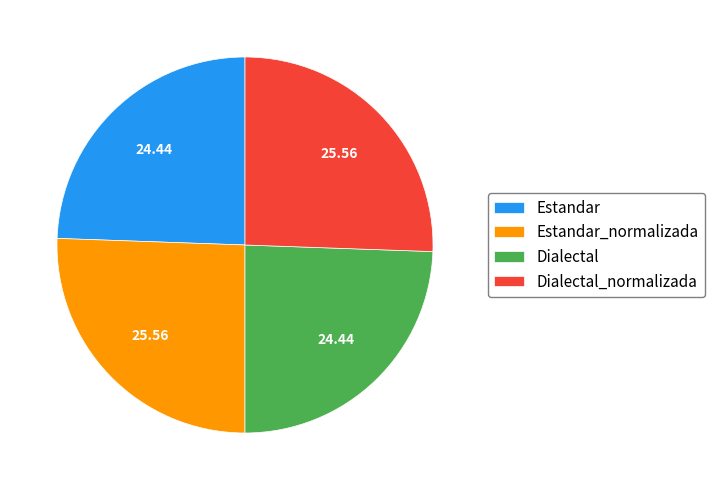

Does Dialectal account for over 50% of the chart?

No